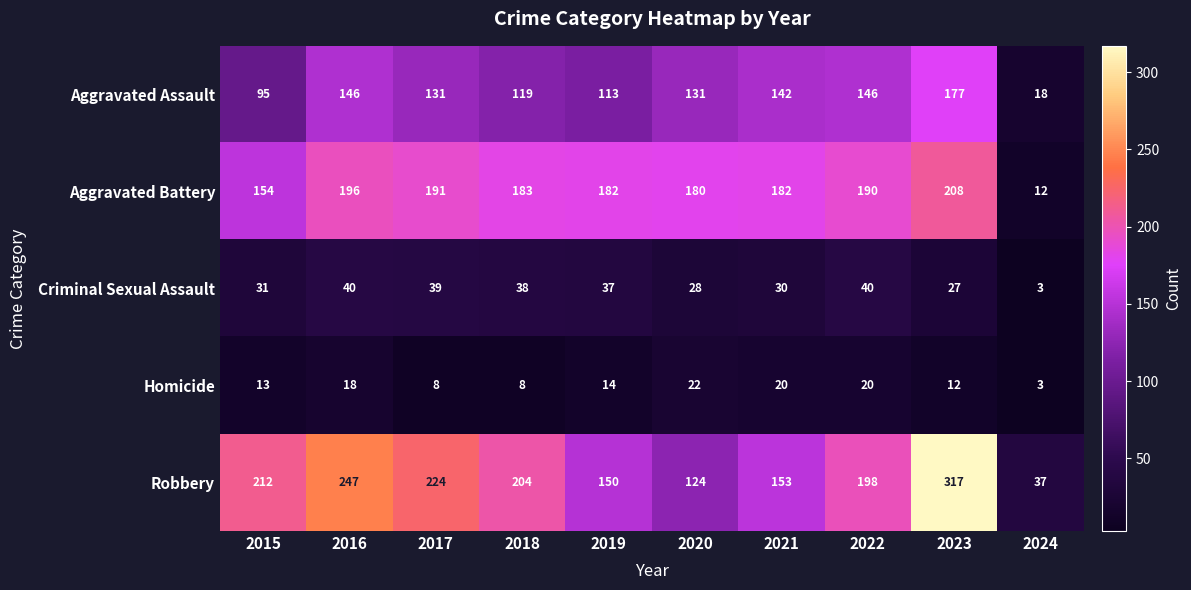

At which label is Homicide closest to 12?

2023